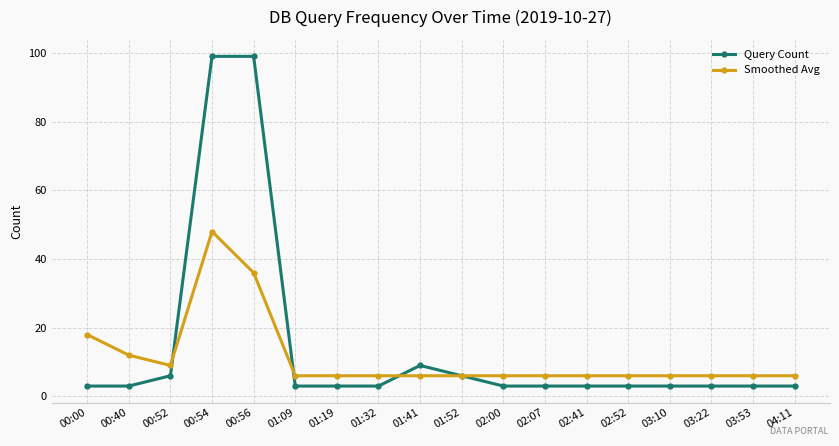

What is the minimum value for Smoothed Avg?

6